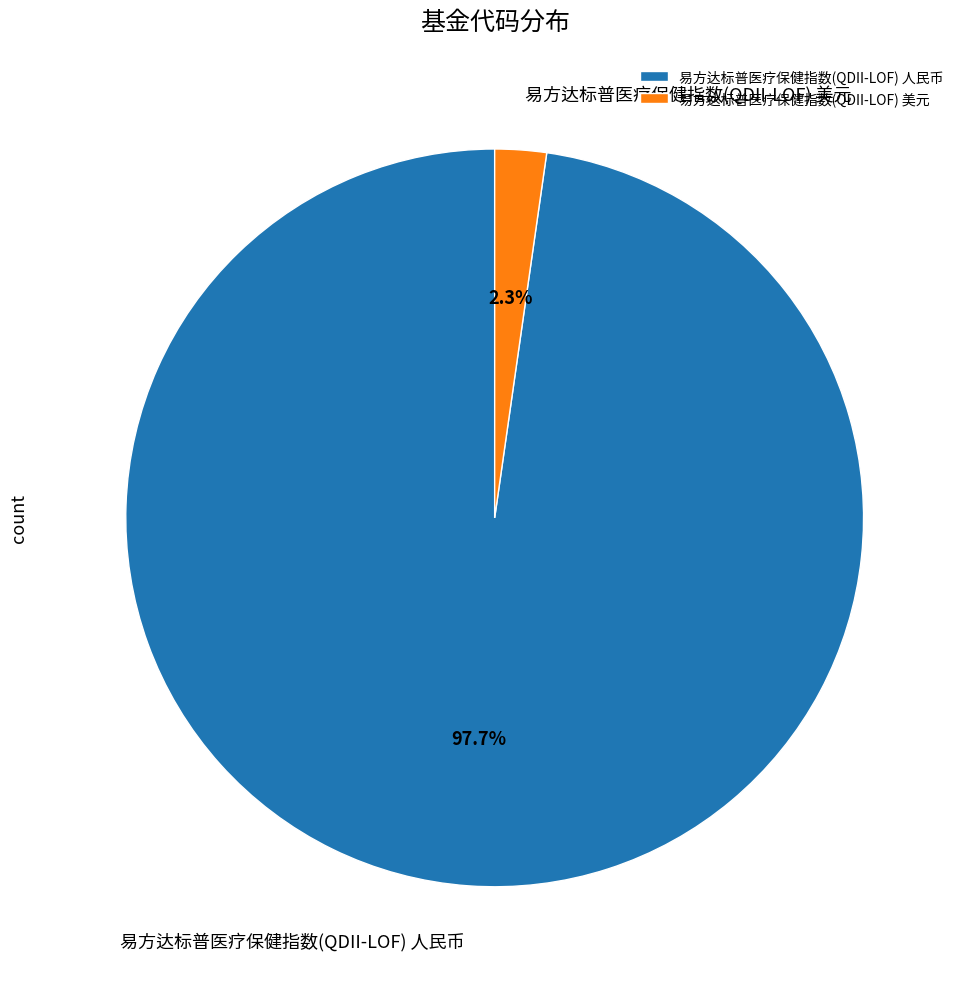

Which slice is the largest?

易方达标普医疗保健指数(QDII-LOF) 人民币